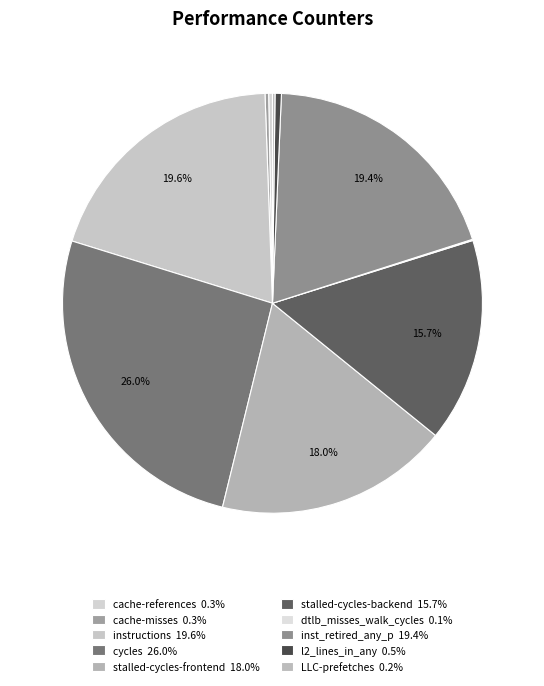

What percentage is the stalled-cycles-frontend slice, to the nearest percent?

18%